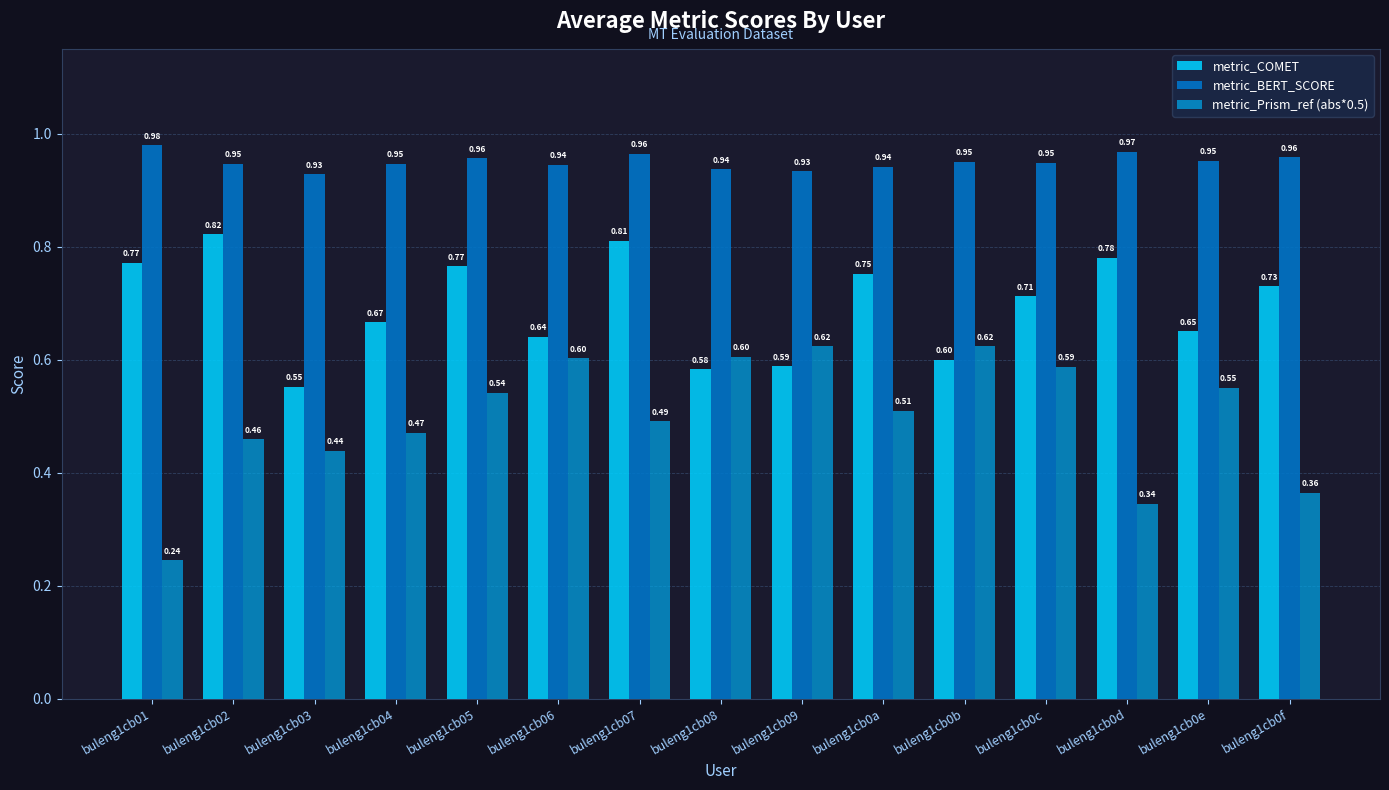

At which label does metric_COMET reach its peak?

buleng1cb02